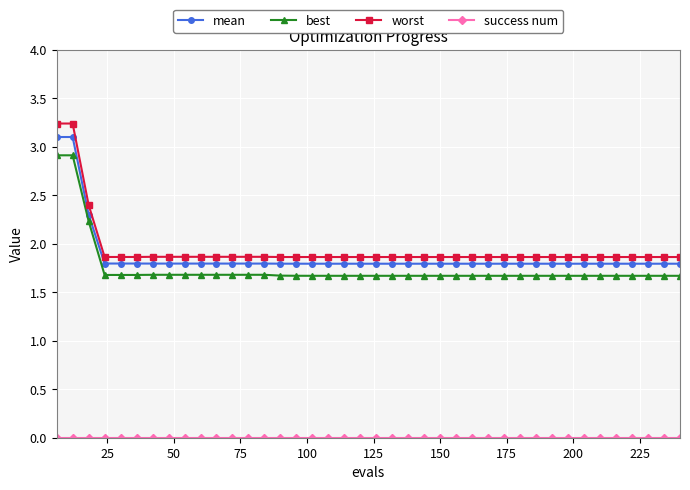

At how many categories does at least one series exceed 1?

40